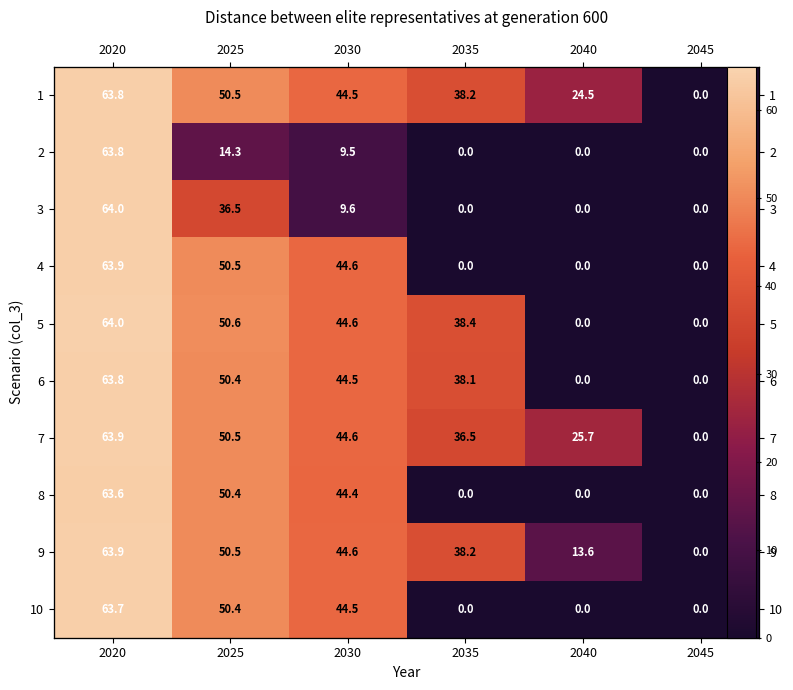

Which series changed the most between 2030 and 2040?

5